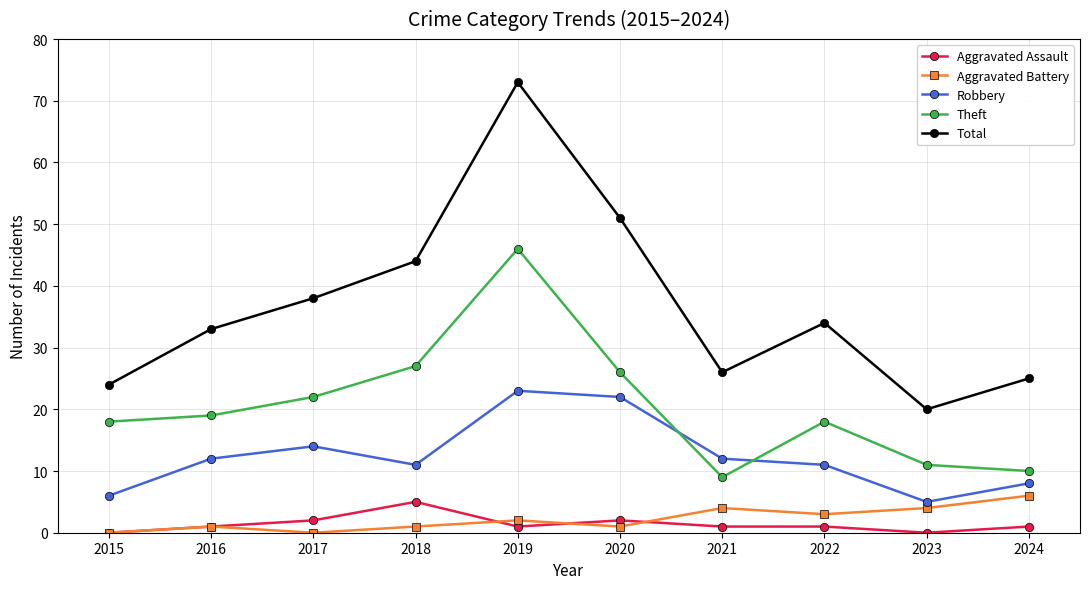

What are all the series names shown in the legend?

Aggravated Assault, Aggravated Battery, Robbery, Theft, Total